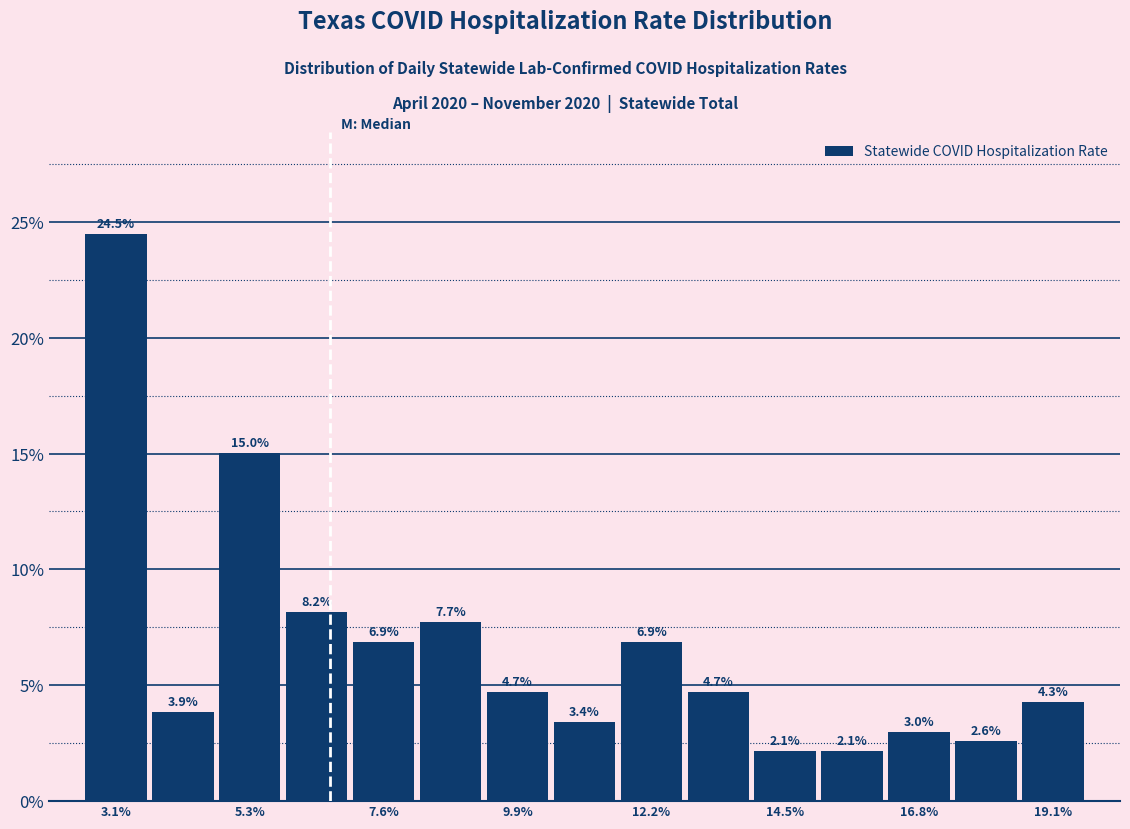

Around what value on the x-axis is the tallest bar? Give the approximate position of its centre, as read against the axis.

3.0